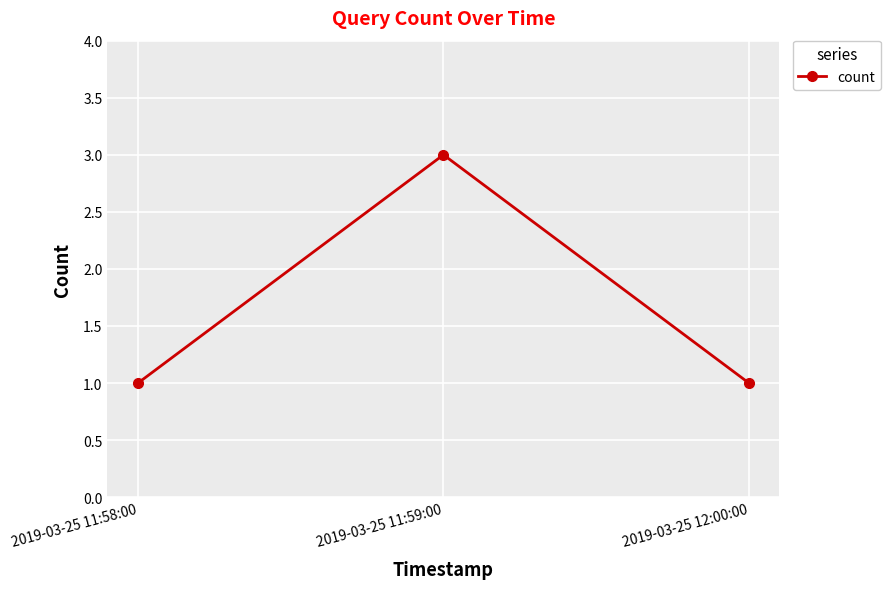

Reading left to right, what are all the values shown in this chart?

2019-03-25 11:58:00=1	2019-03-25 11:59:00=3	2019-03-25 12:00:00=1